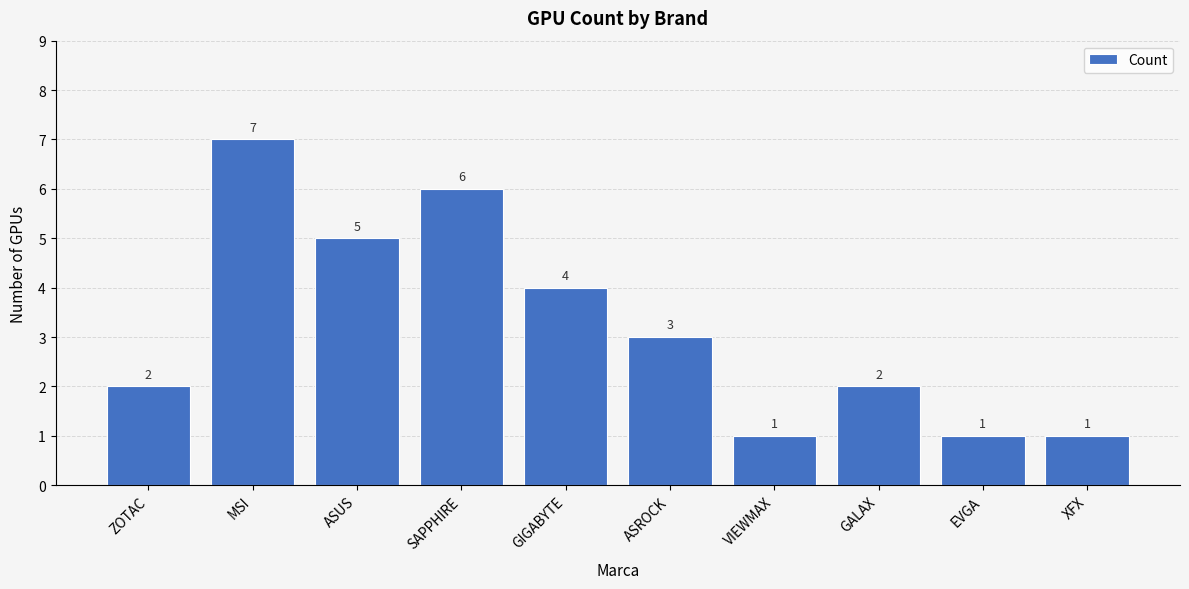

Where does the data first go above 3?

MSI